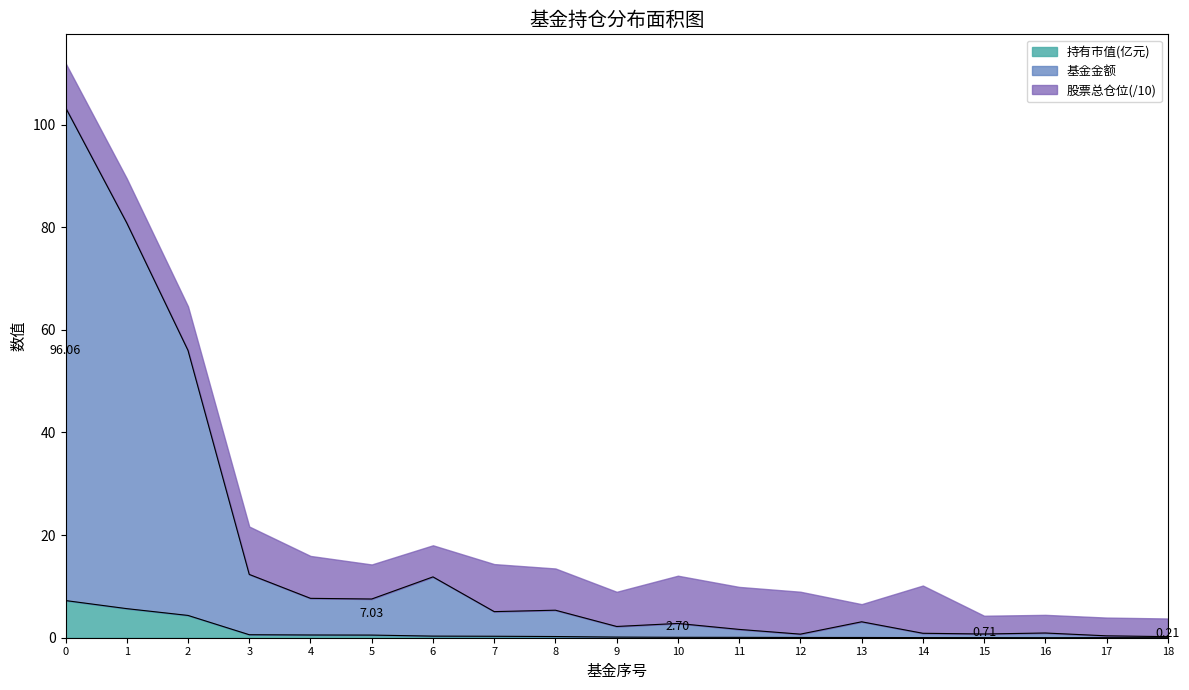

Rank the categories by 持有市值(亿元) value from lowest to highest.

18, 16, 17, 15, 14, 13, 12, 11, 10, 9, 8, 7, 6, 5, 4, 3, 2, 1, 0